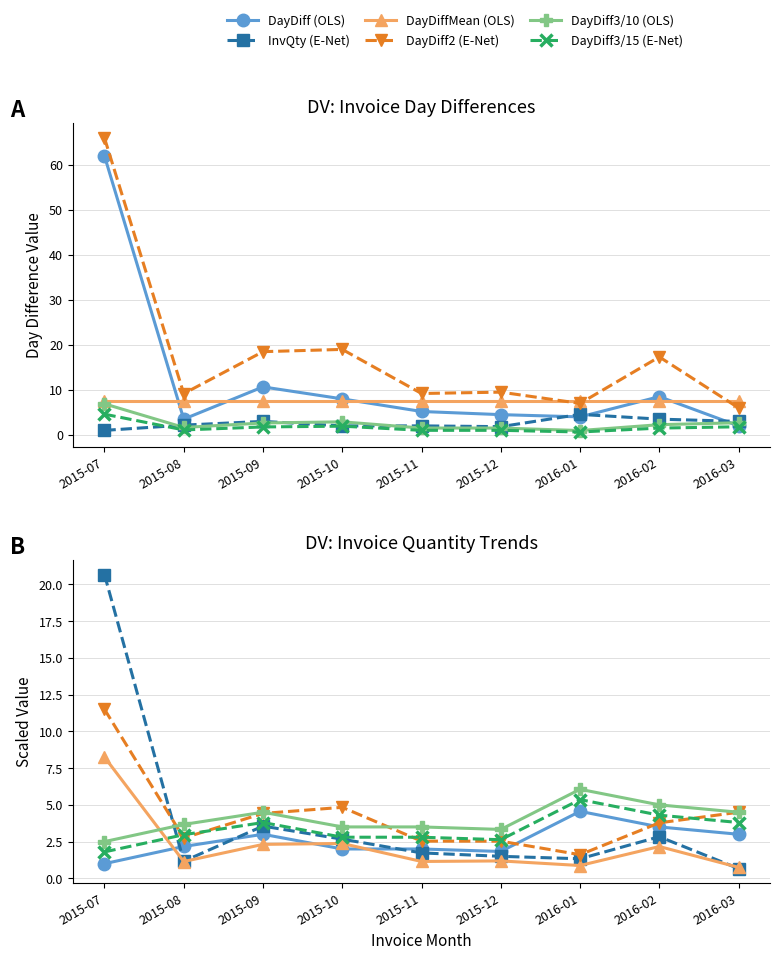

Which series has the largest total across all categories?

DayDiff2